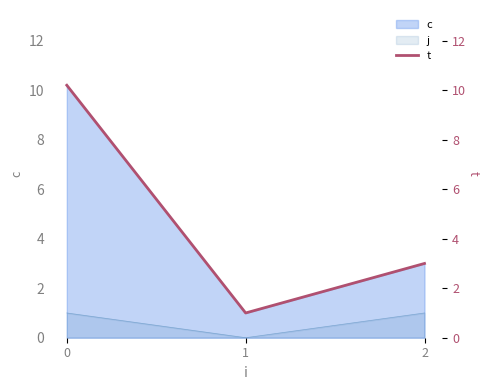

How many lines are shown in the chart?

1